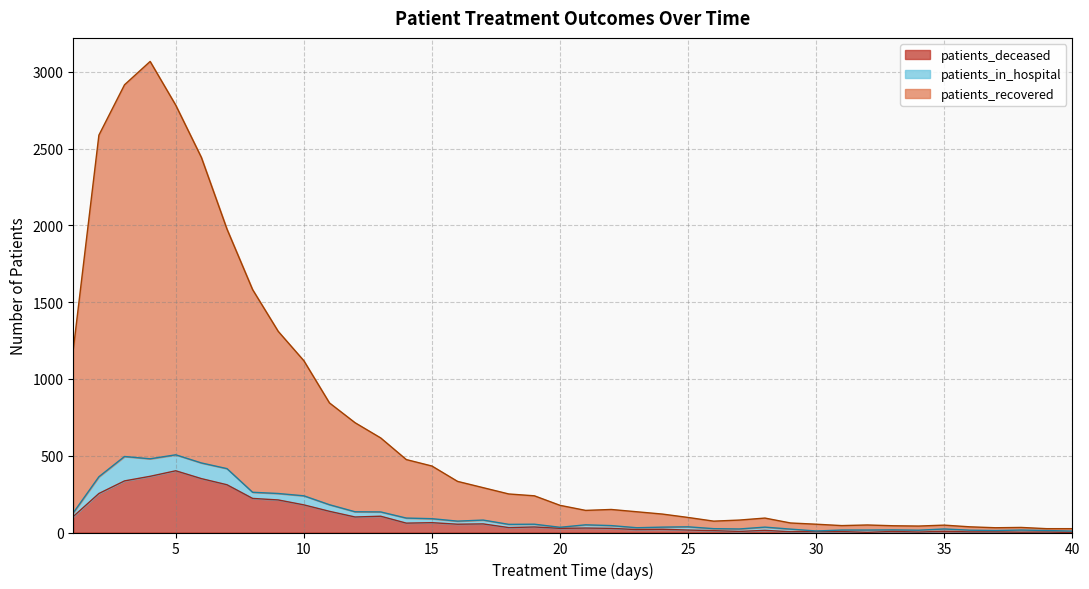

What is the value of the patients_deceased point at the 26th from the left?

12